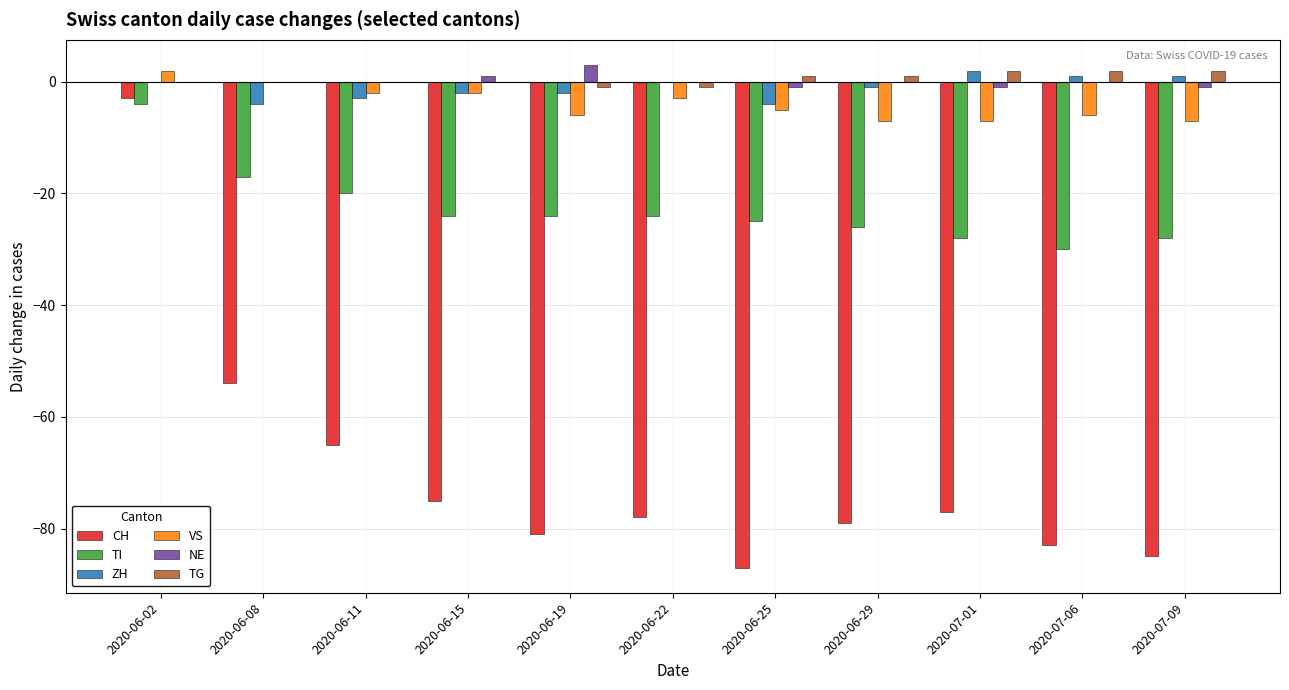

Between 2020-06-08 and 2020-07-09, which series saw the biggest shift?

CH